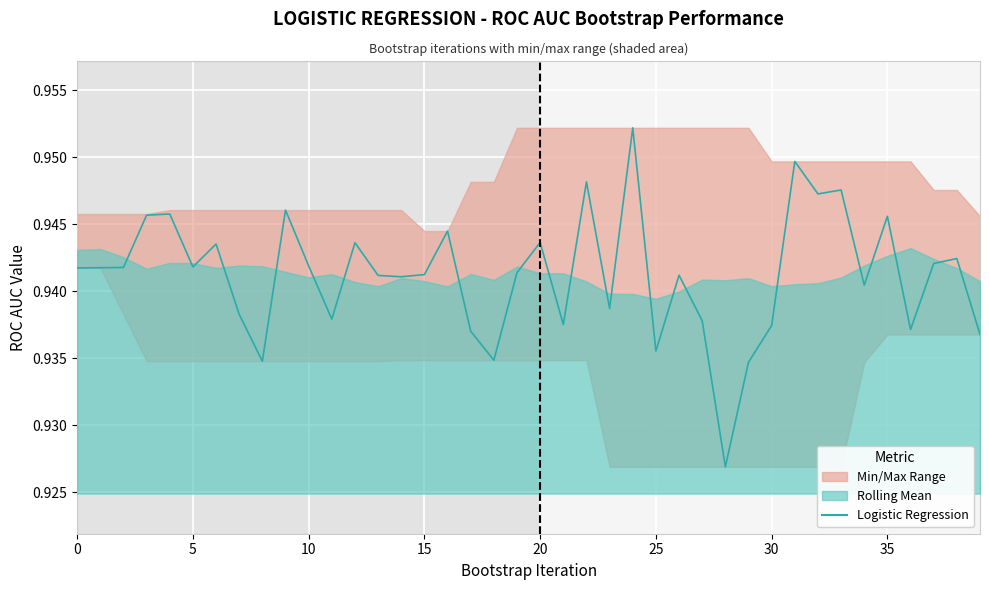

What is the sum of all values?

37.6